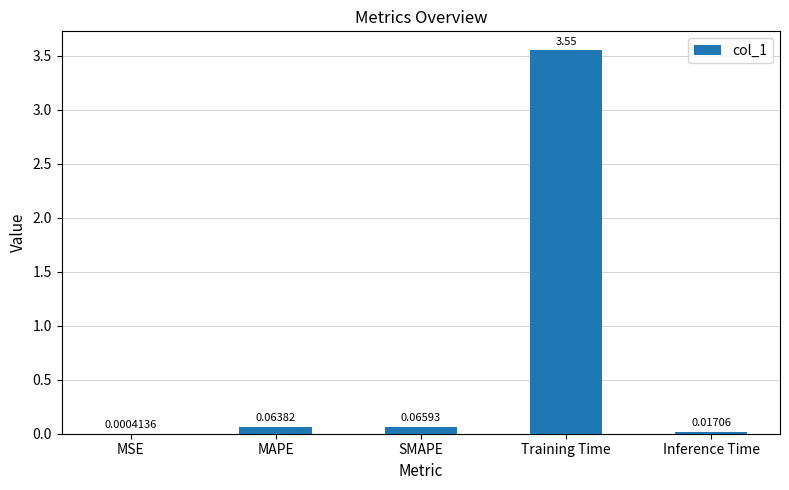

Which label corresponds to the largest value in the chart?

Training Time